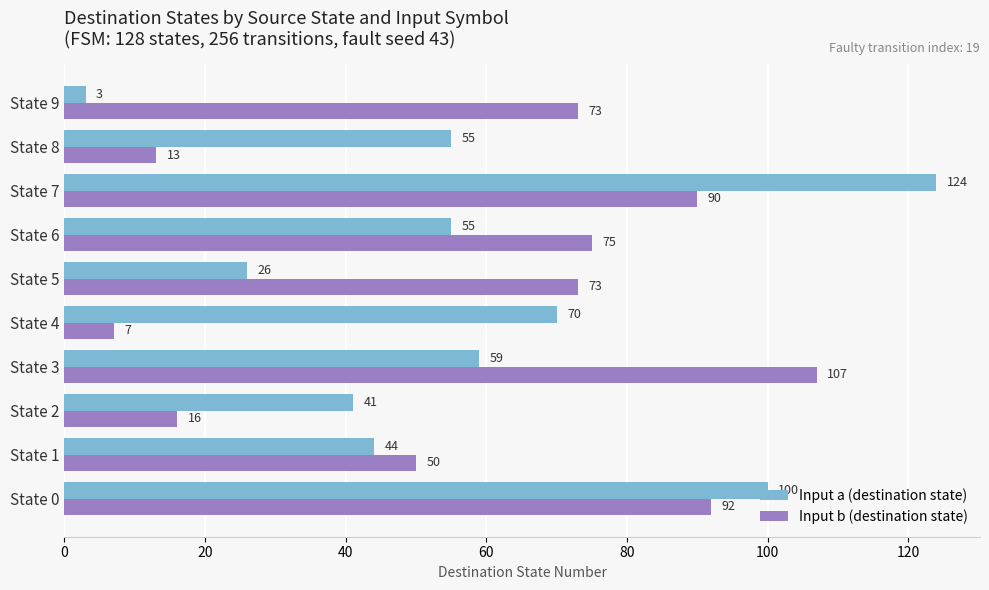

Is it true that Input b (destination state) equals 92 at State 0?

True